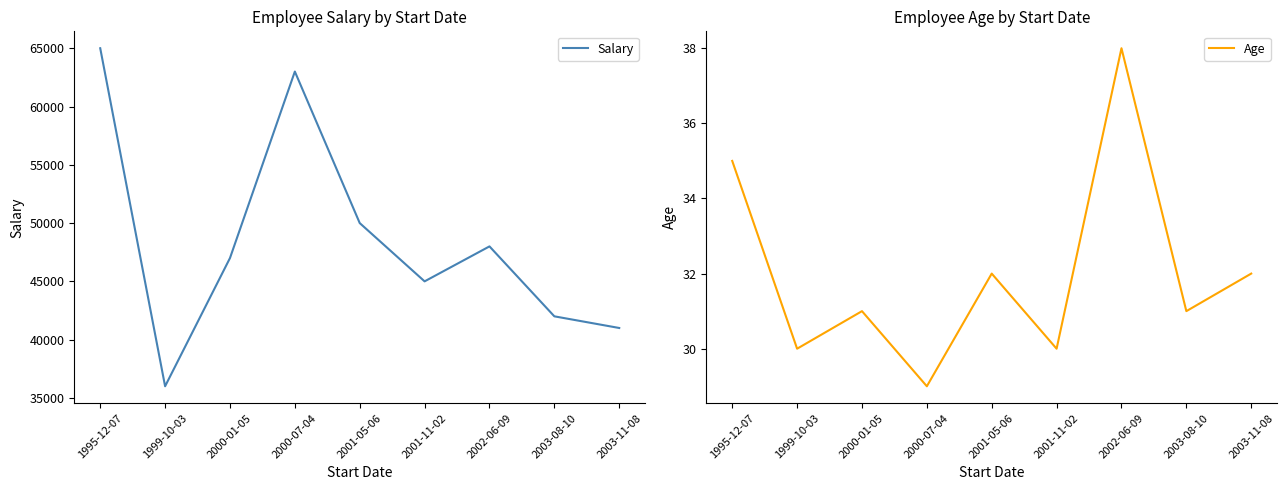

What position from the right is 2001-05-06?

5